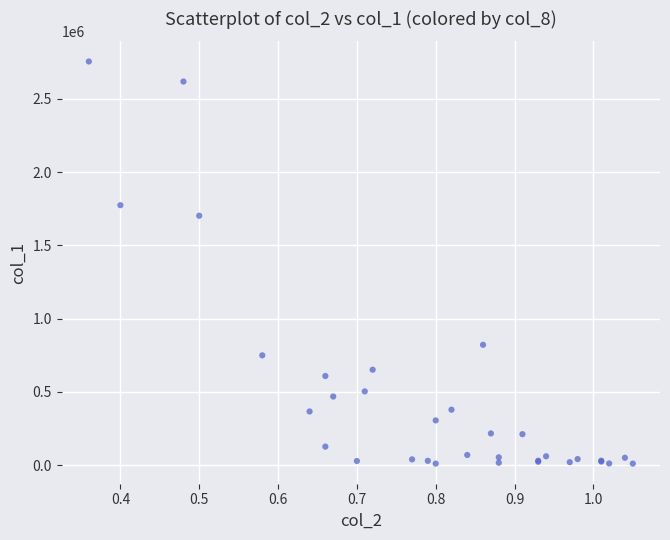

What Y value in the scatter plot is closest to 1382500?

1702000